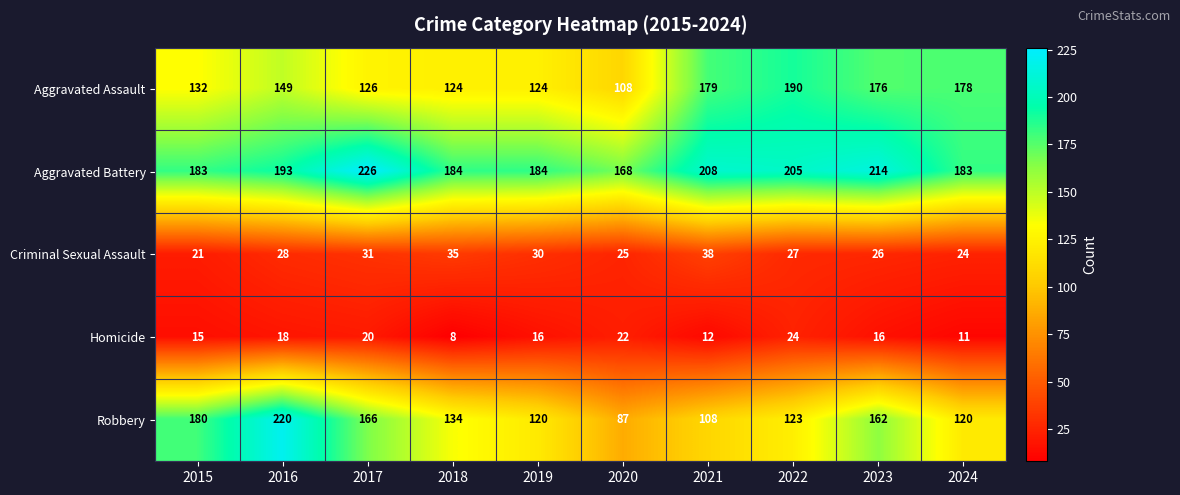

Read the Criminal Sexual Assault value at 2023.

26